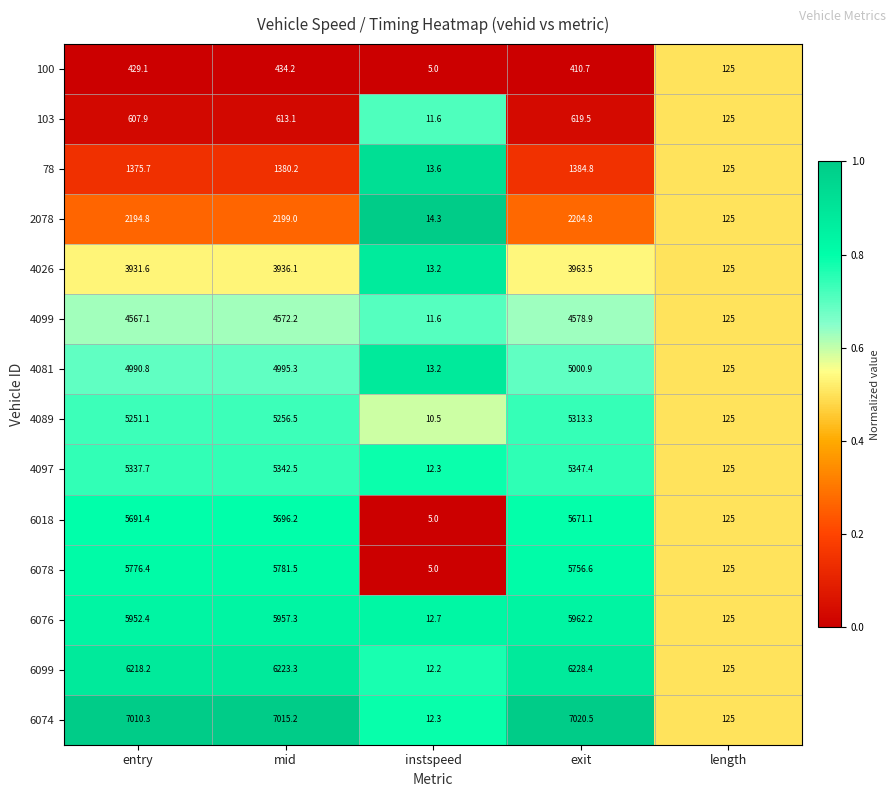

What is the difference between the maximum and second lowest values in the 6074 series?

6895.5